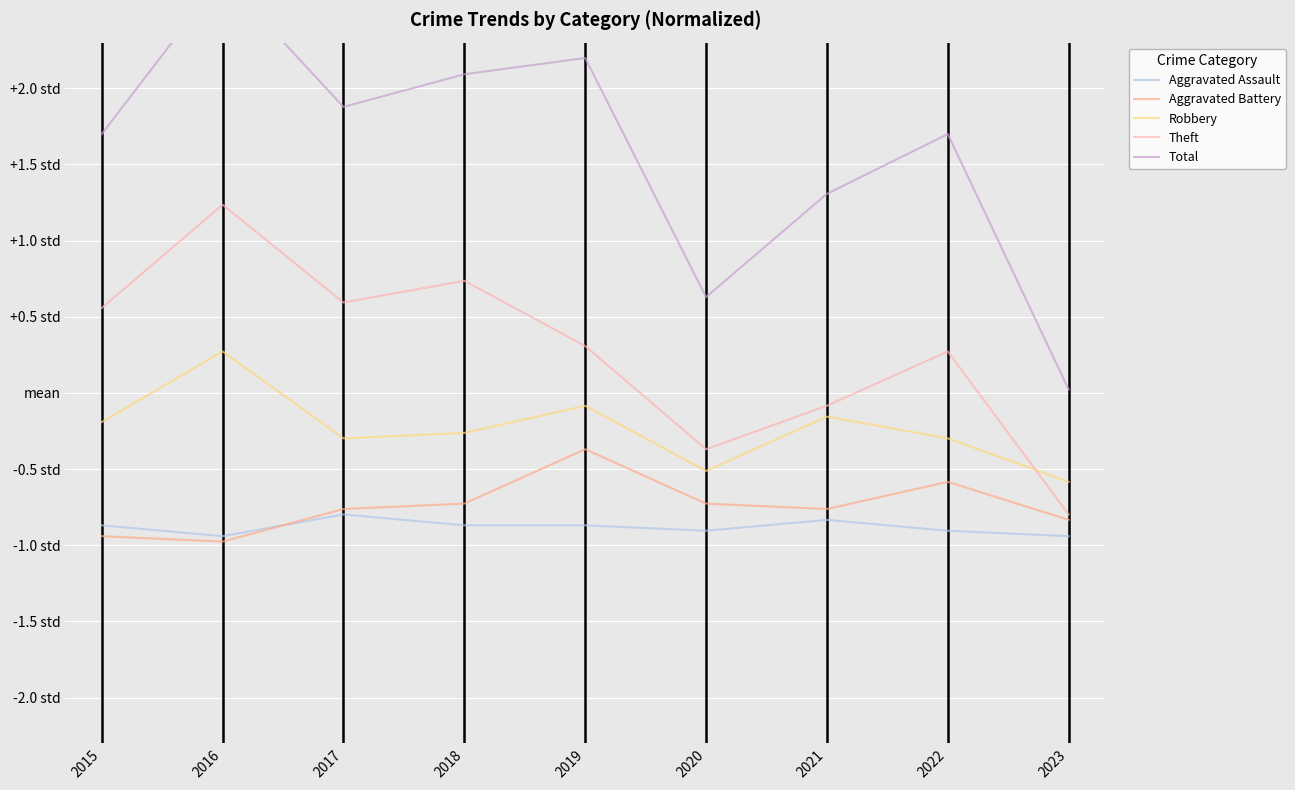

What is the difference between the second highest and second lowest values in the Total series?

1.6